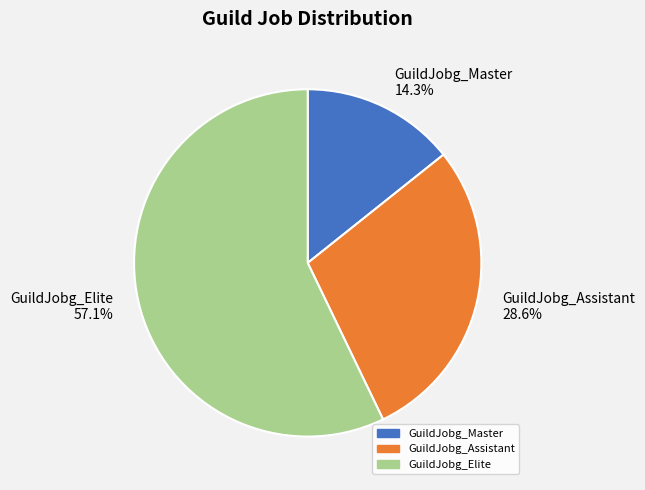

How many slices are in this pie chart?

3